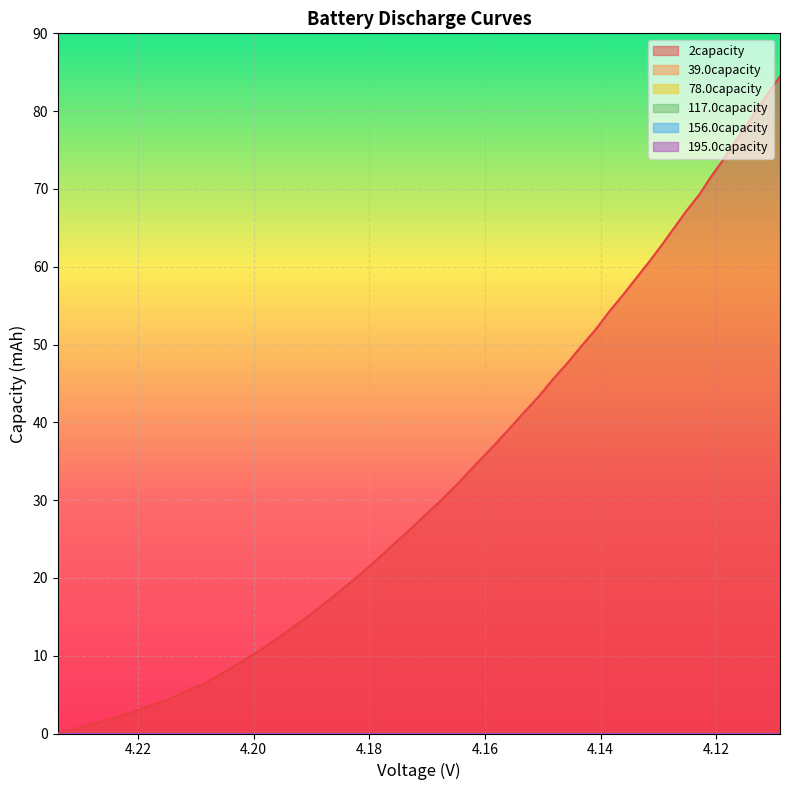

Reading left to right, extract all data points from this chart.

2capacity: 0=0.0	1=2.2	2=4.3	3=6.5	4=8.7	5=10.8	6=13.0	7=15.2	8=17.3	9=19.5	10=21.7	11=23.8	12=26.0	13=28.2	14=30.3	15=32.5	16=34.7	17=36.8	18=39.0	19=41.2	20=43.3	21=45.5	22=47.7	23=49.8	24=52.0	25=54.2	26=56.3	27=58.5	28=60.7	29=62.8	30=65.0	31=67.2	32=69.3	33=71.5	34=73.7	35=75.8	36=78.0	37=80.2	38=82.3	39=84.5
39.0capacity: 0=0.0	1=0.0	2=0.0	3=0.0	4=0.0	5=0.0	6=0.0	7=0.0	8=0.0	9=0.0	10=0.0	11=0.0	12=0.0	13=0.0	14=0.0	15=0.0	16=0.0	17=0.0	18=0.0	19=0.0	20=0.0	21=0.0	22=0.0	23=0.0	24=0.0	25=0.0	26=0.0	27=0.0	28=0.0	29=0.0	30=0.0	31=0.0	32=0.0	33=0.0	34=0.0	35=0.0	36=0.0	37=0.0	38=0.0	39=0.0
78.0capacity: 0=0.0	1=0.0	2=0.0	3=0.0	4=0.0	5=0.0	6=0.0	7=0.0	8=0.0	9=0.0	10=0.0	11=0.0	12=0.0	13=0.0	14=0.0	15=0.0	16=0.0	17=0.0	18=0.0	19=0.0	20=0.0	21=0.0	22=0.0	23=0.0	24=0.0	25=0.0	26=0.0	27=0.0	28=0.0	29=0.0	30=0.0	31=0.0	32=0.0	33=0.0	34=0.0	35=0.0	36=0.0	37=0.0	38=0.0	39=0.0
117.0capacity: 0=0.0	1=0.0	2=0.0	3=0.0	4=0.0	5=0.0	6=0.0	7=0.0	8=0.0	9=0.0	10=0.0	11=0.0	12=0.0	13=0.0	14=0.0	15=0.0	16=0.0	17=0.0	18=0.0	19=0.0	20=0.0	21=0.0	22=0.0	23=0.0	24=0.0	25=0.0	26=0.0	27=0.0	28=0.0	29=0.0	30=0.0	31=0.0	32=0.0	33=0.0	34=0.0	35=0.0	36=0.0	37=0.0	38=0.0	39=0.0
156.0capacity: 0=0.0	1=0.0	2=0.0	3=0.0	4=0.0	5=0.0	6=0.0	7=0.0	8=0.0	9=0.0	10=0.0	11=0.0	12=0.0	13=0.0	14=0.0	15=0.0	16=0.0	17=0.0	18=0.0	19=0.0	20=0.0	21=0.0	22=0.0	23=0.0	24=0.0	25=0.0	26=0.0	27=0.0	28=0.0	29=0.0	30=0.0	31=0.0	32=0.0	33=0.0	34=0.0	35=0.0	36=0.0	37=0.0	38=0.0	39=0.0
195.0capacity: 0=0.0	1=0.0	2=0.0	3=0.0	4=0.0	5=0.0	6=0.0	7=0.0	8=0.0	9=0.0	10=0.0	11=0.0	12=0.0	13=0.0	14=0.0	15=0.0	16=0.0	17=0.0	18=0.0	19=0.0	20=0.0	21=0.0	22=0.0	23=0.0	24=0.0	25=0.0	26=0.0	27=0.0	28=0.0	29=0.0	30=0.0	31=0.0	32=0.0	33=0.0	34=0.0	35=0.0	36=0.0	37=0.0	38=0.0	39=0.0